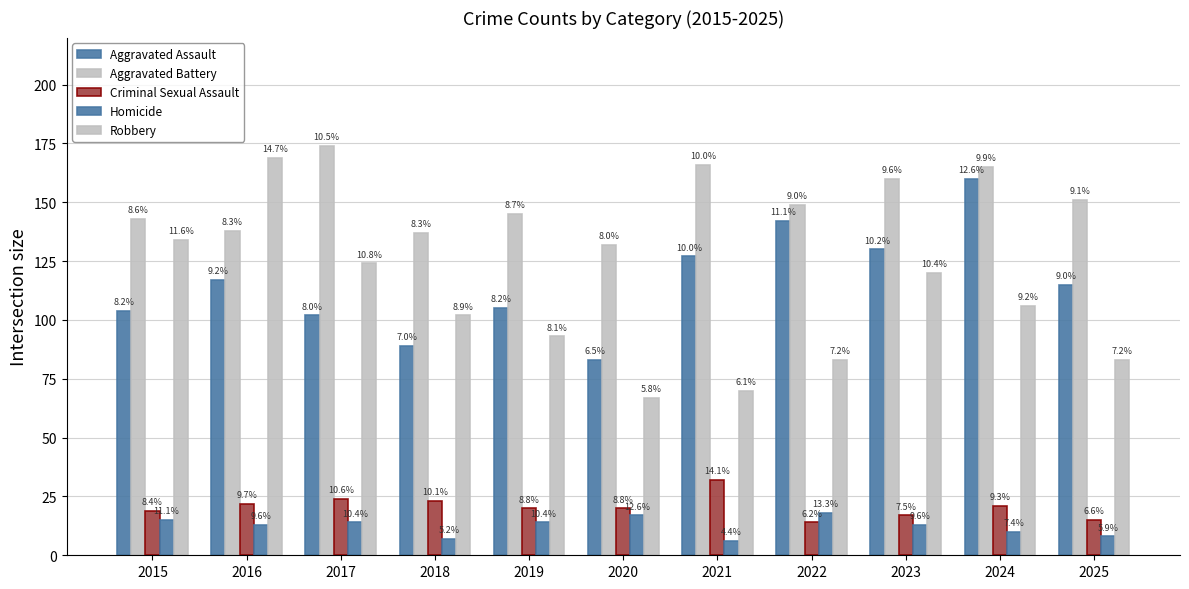

Which series has the largest range (max minus min)?

Robbery